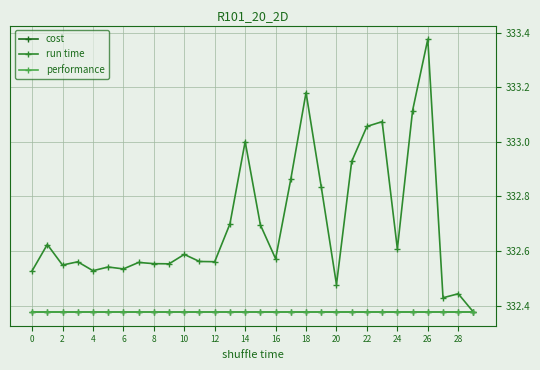

Does the chart have visible grid lines?

Yes